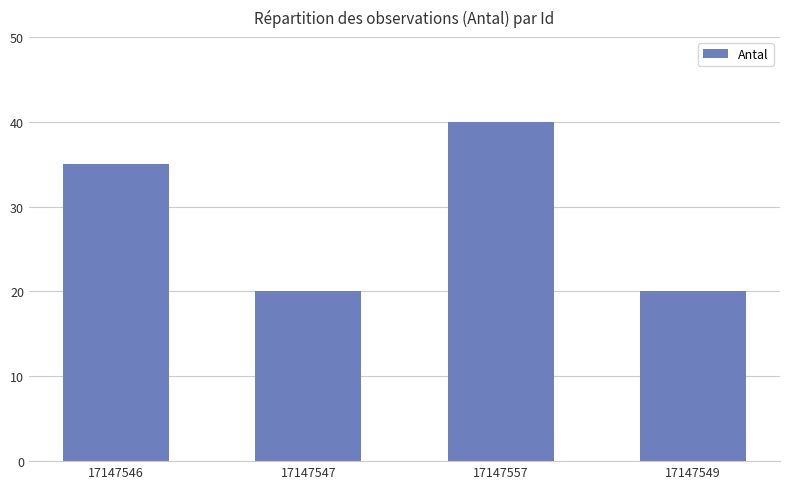

Are the bars horizontal?

No